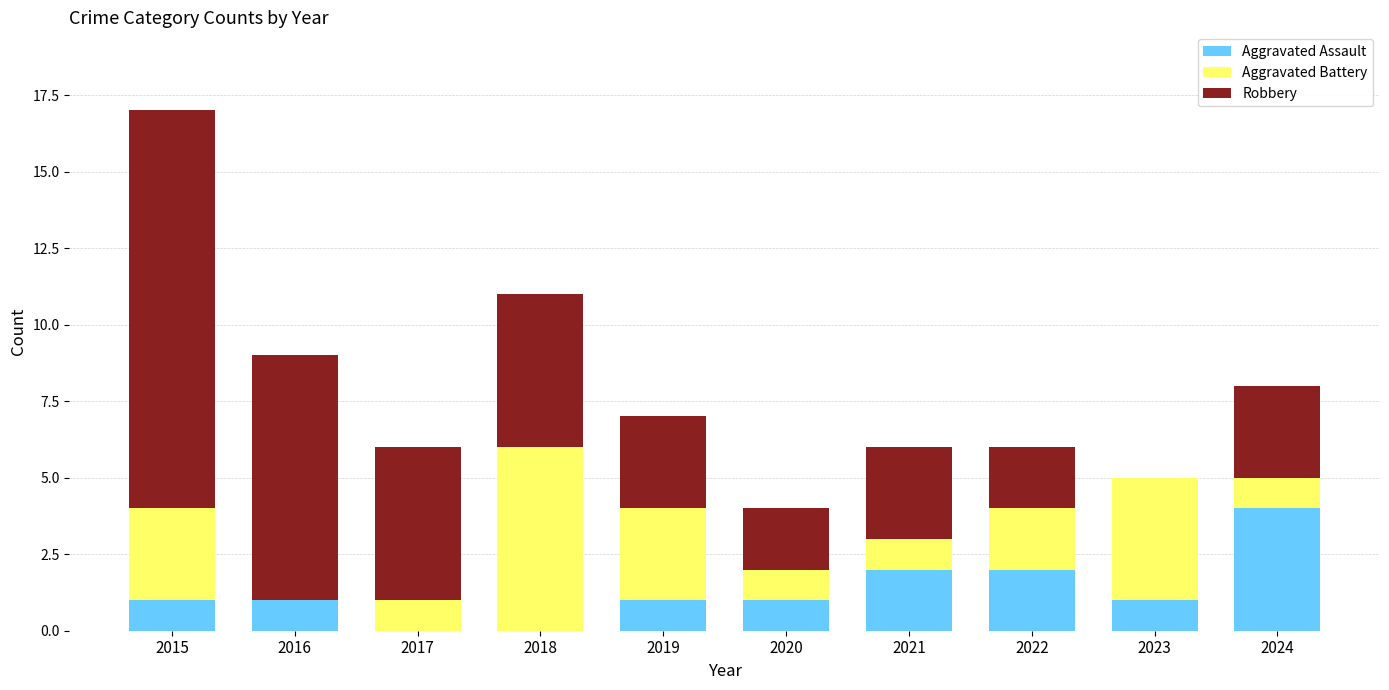

Are the bars horizontal?

No